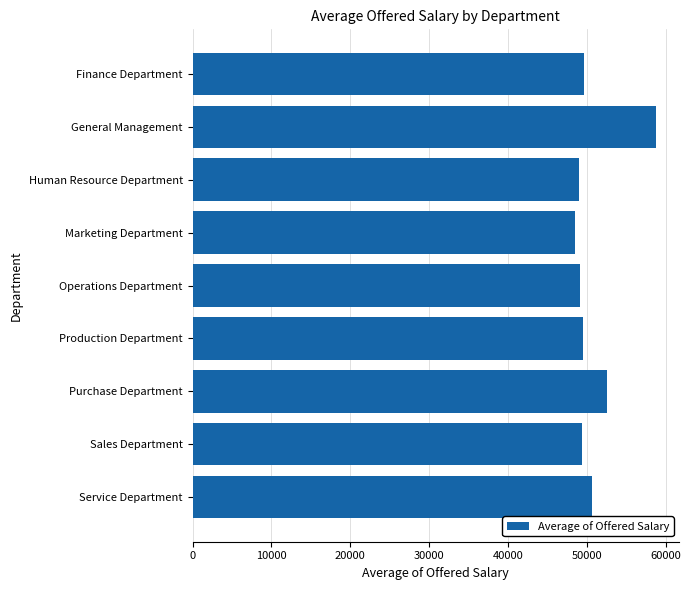

At which category does the chart reach its peak across all series?

General Management